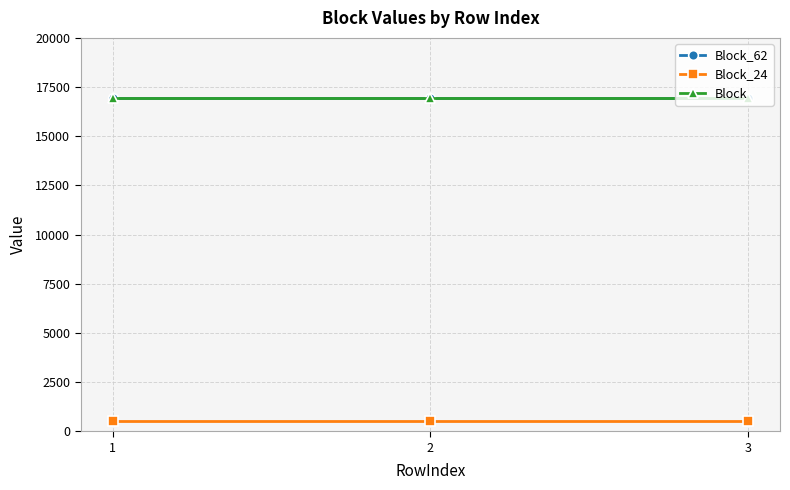

Does the chart have visible grid lines?

Yes